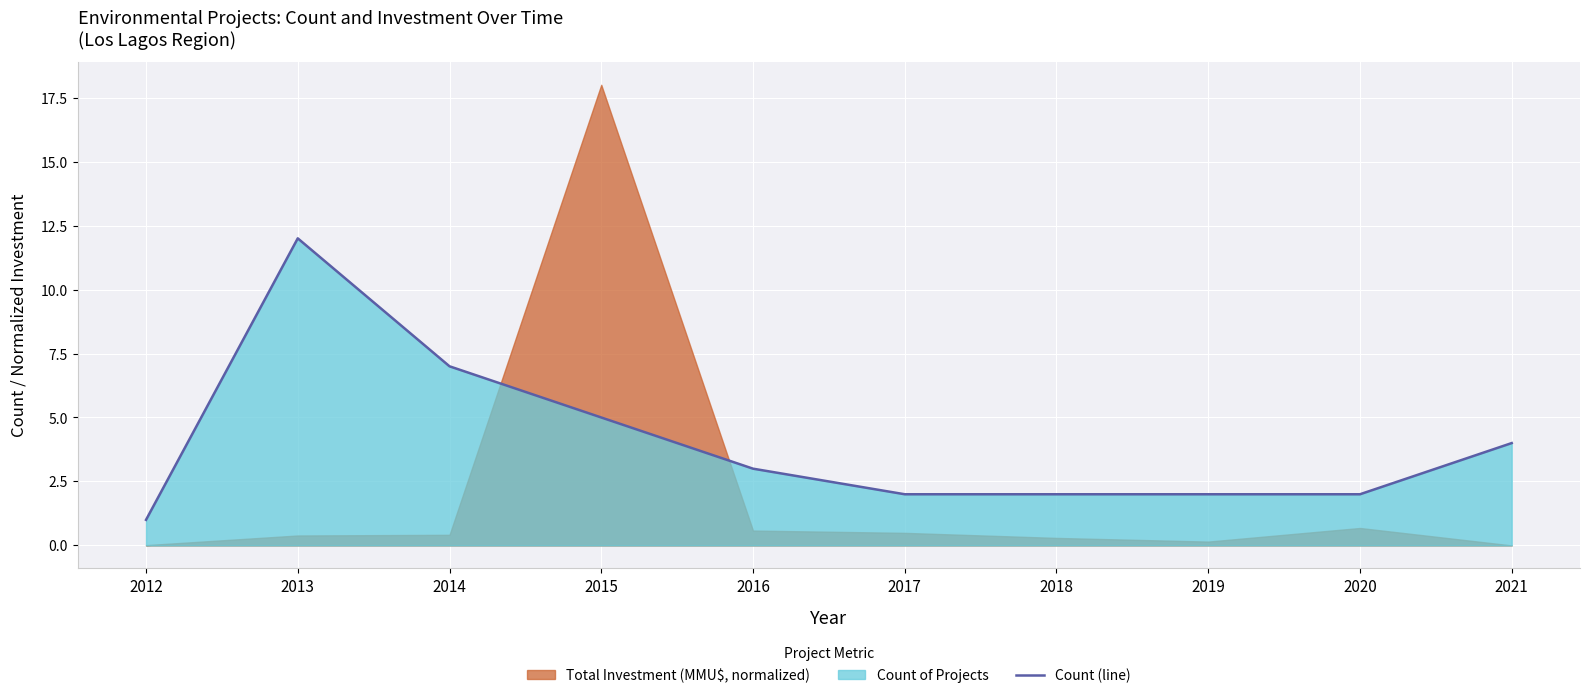

What is the change in value from 2014 to 2017?

-5